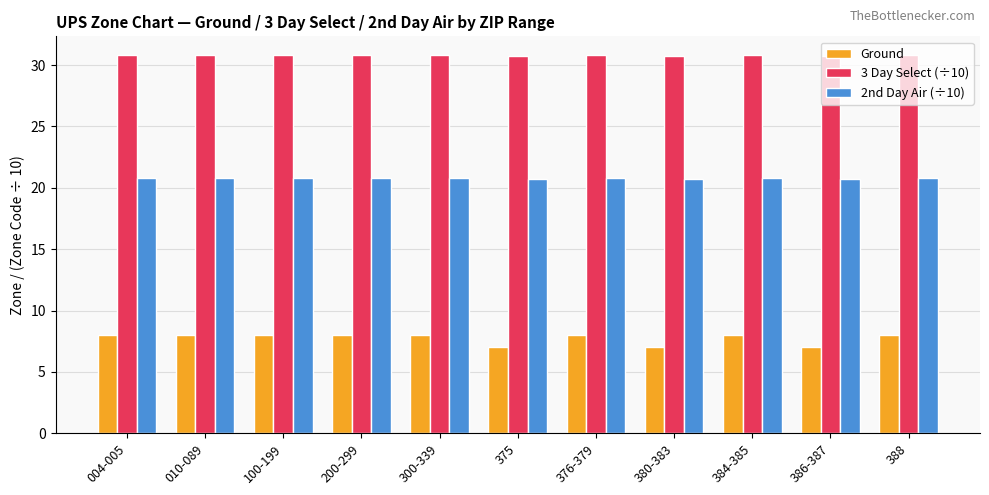

Which series has the largest total across all categories?

3 Day Select (÷10)